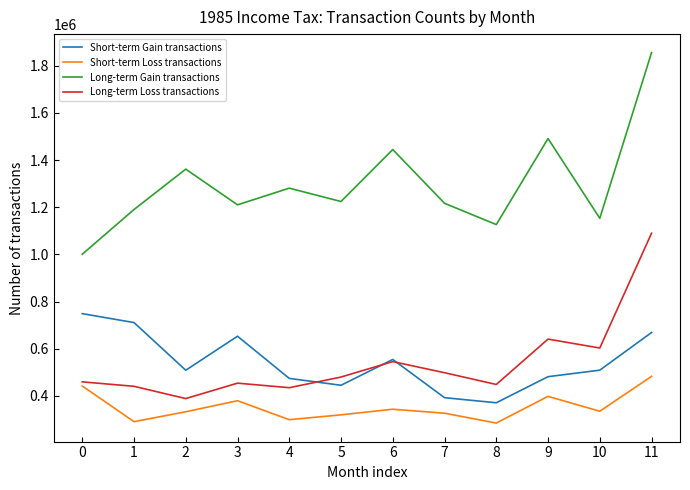

What is the difference between the maximum and minimum values in the Long-term Loss transactions series?

701472